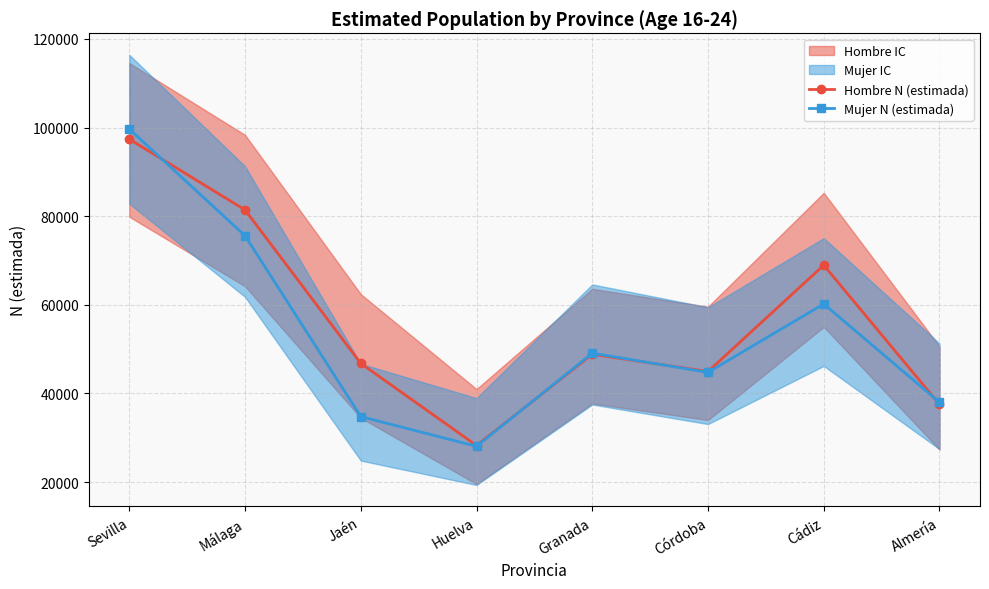

Between which two adjacent categories do Hombre N (estimada) and Mujer N (estimada) first intersect?

Sevilla and Málaga